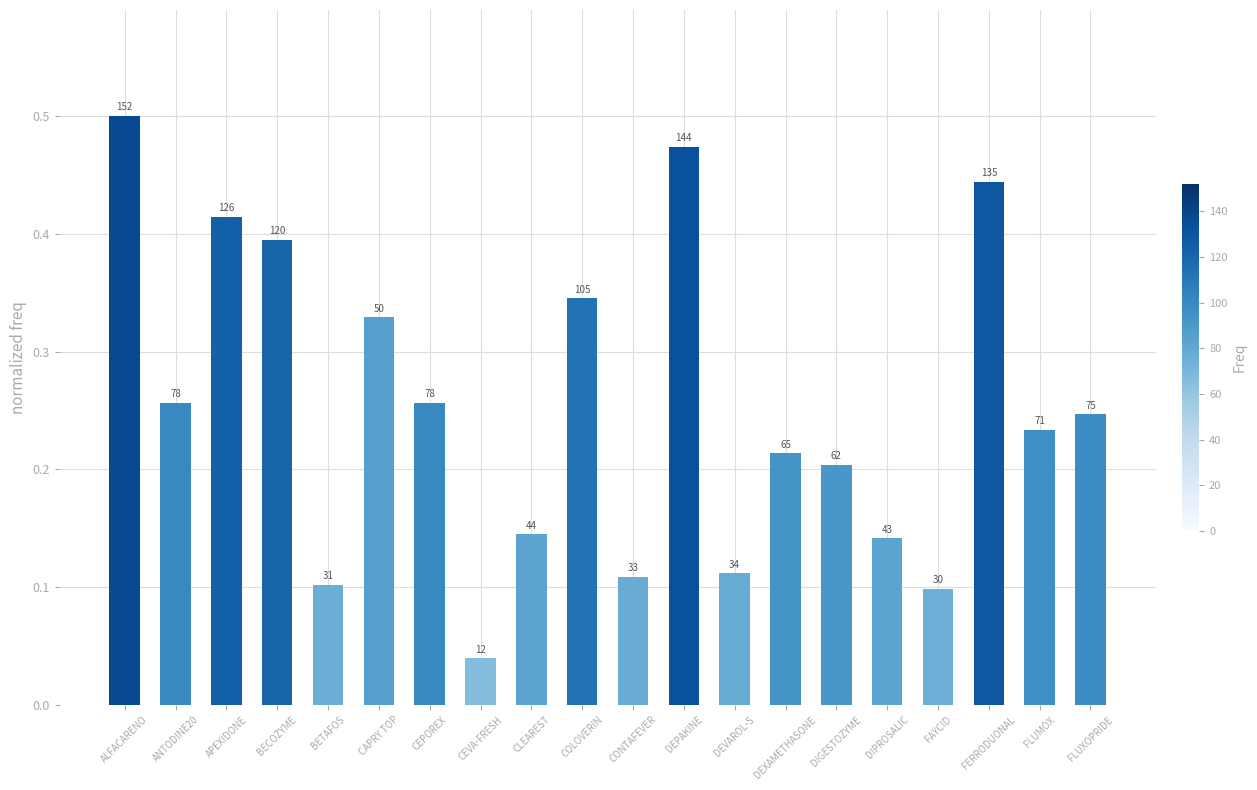

What position from the right is DEXAMETHASONE?

7